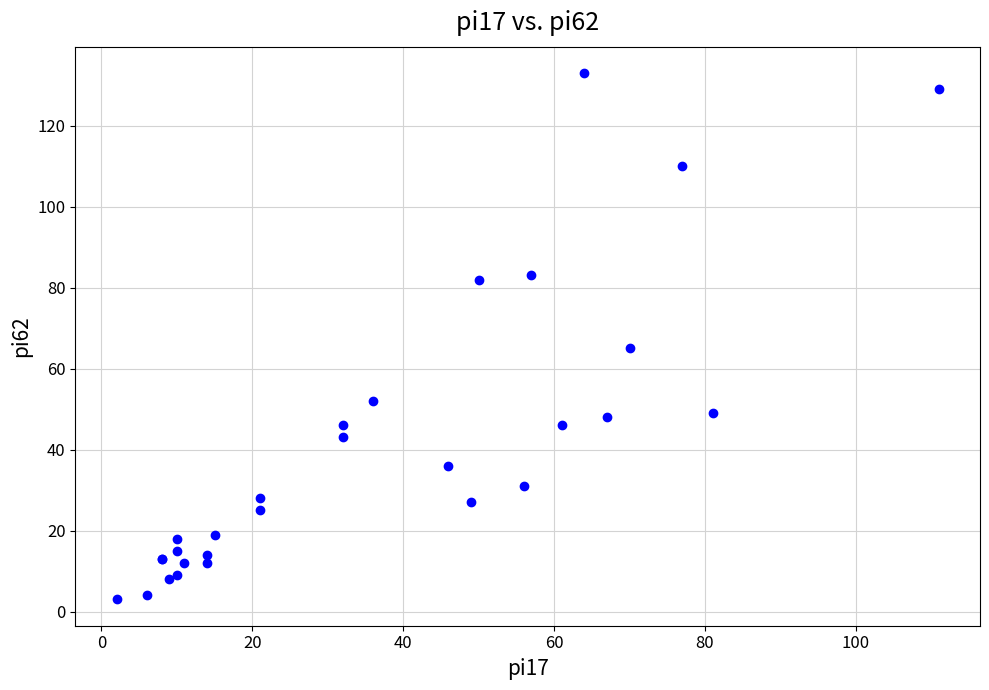

What Y value in the scatter plot is closest to 68?

65